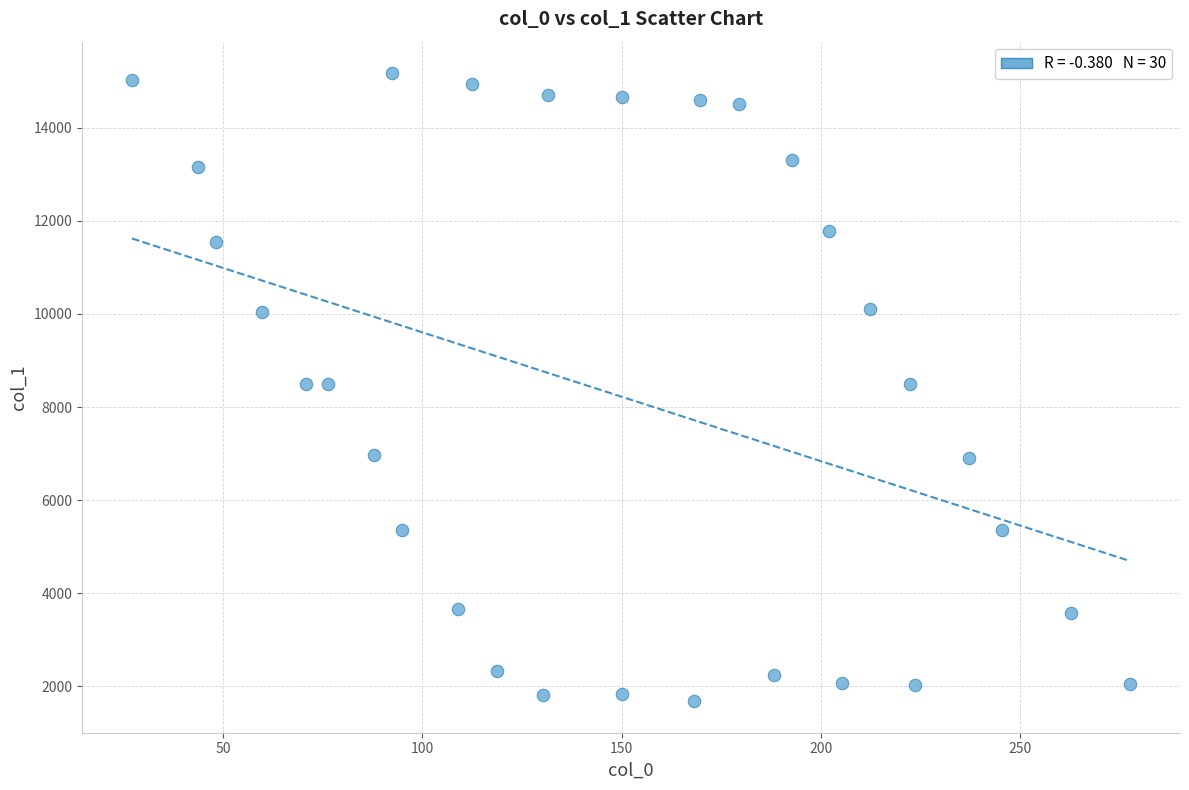

What is the range of Y values (max minus min)?

13495.8